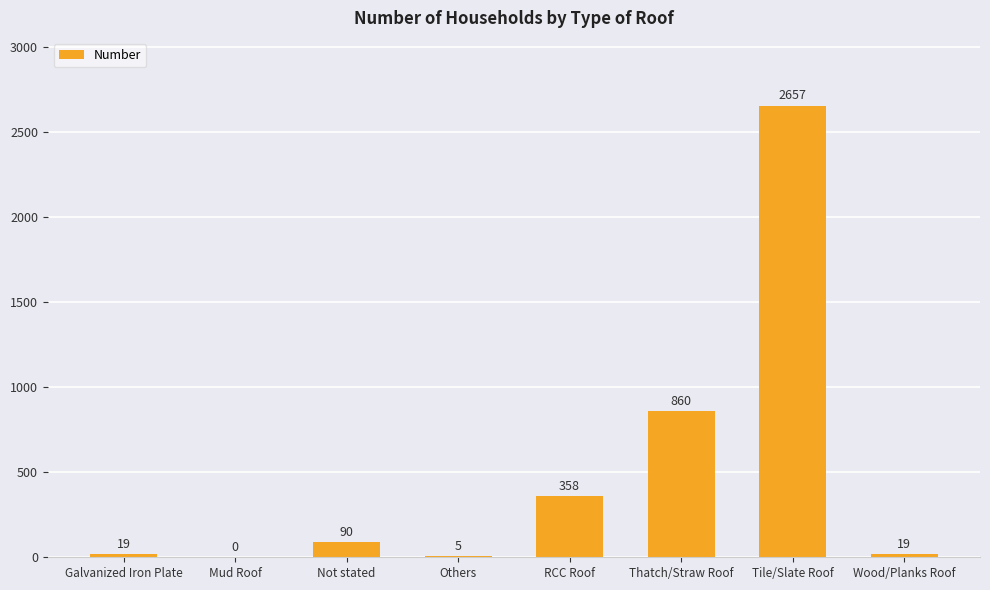

True or false: the data shows 90 at Not stated.

True